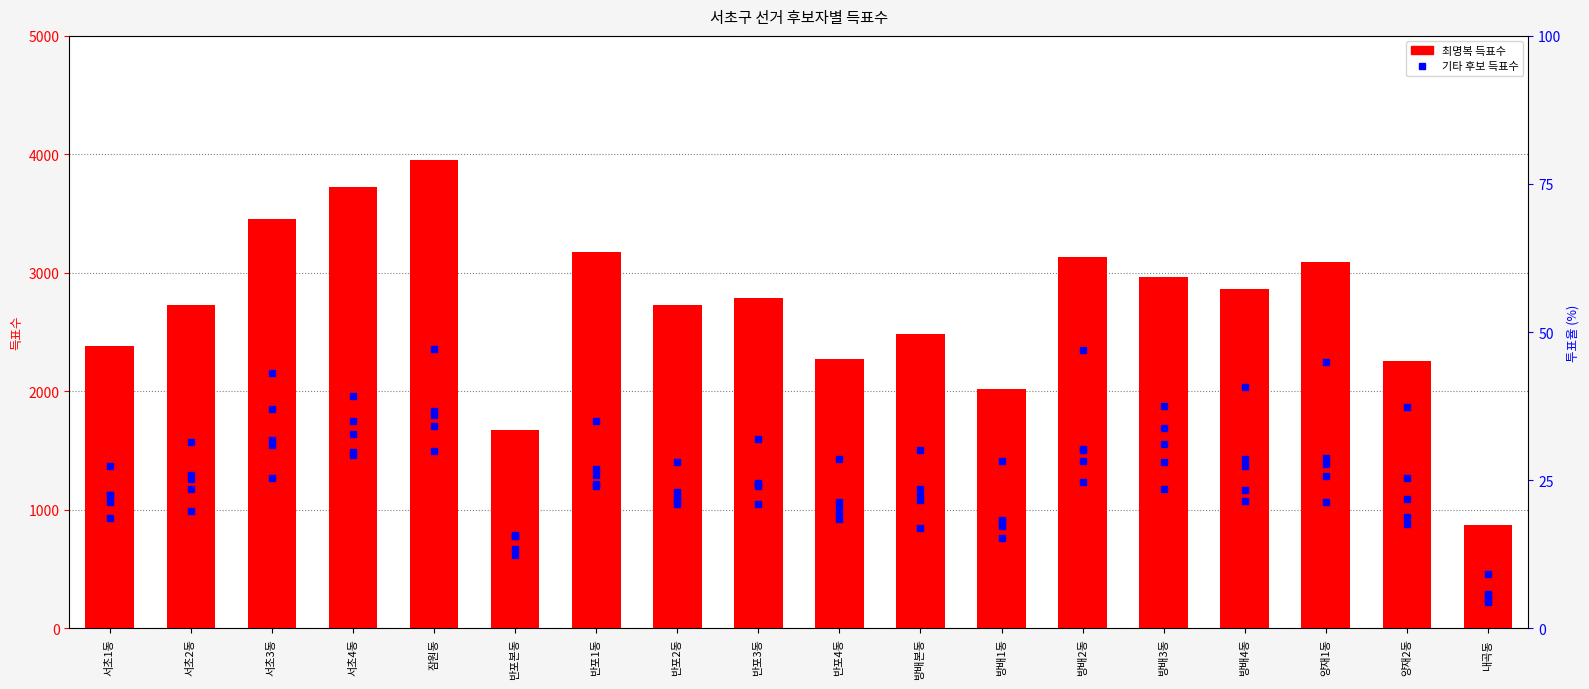

Reading right to left, extract all data points from this chart.

정관희: 461	1871	2247	2035	1876	2349	1414	1504	1426	1596	1400	1747	782	2353	1962	2155	1571	1371
이광양: 288	1265	1437	1368	1403	1506	915	1125	1018	1229	1106	1347	775	1833	1491	1587	1177	1067
박문영: 224	938	1067	1071	1175	1232	762	845	926	1049	1049	1201	618	1496	1461	1269	994	932
김병철: 250	877	1283	1166	1694	1410	865	1082	963	1199	1075	1218	665	1707	1639	1852	1263	1126
장길호: 270	1087	1390	1427	1555	1510	896	1175	1069	1218	1152	1292	790	1799	1749	1544	1290	1129
최명복: 868	2253	3095	2863	2961	3131	2018	2485	2275	2784	2728	3172	1675	3951	3727	3457	2731	2381